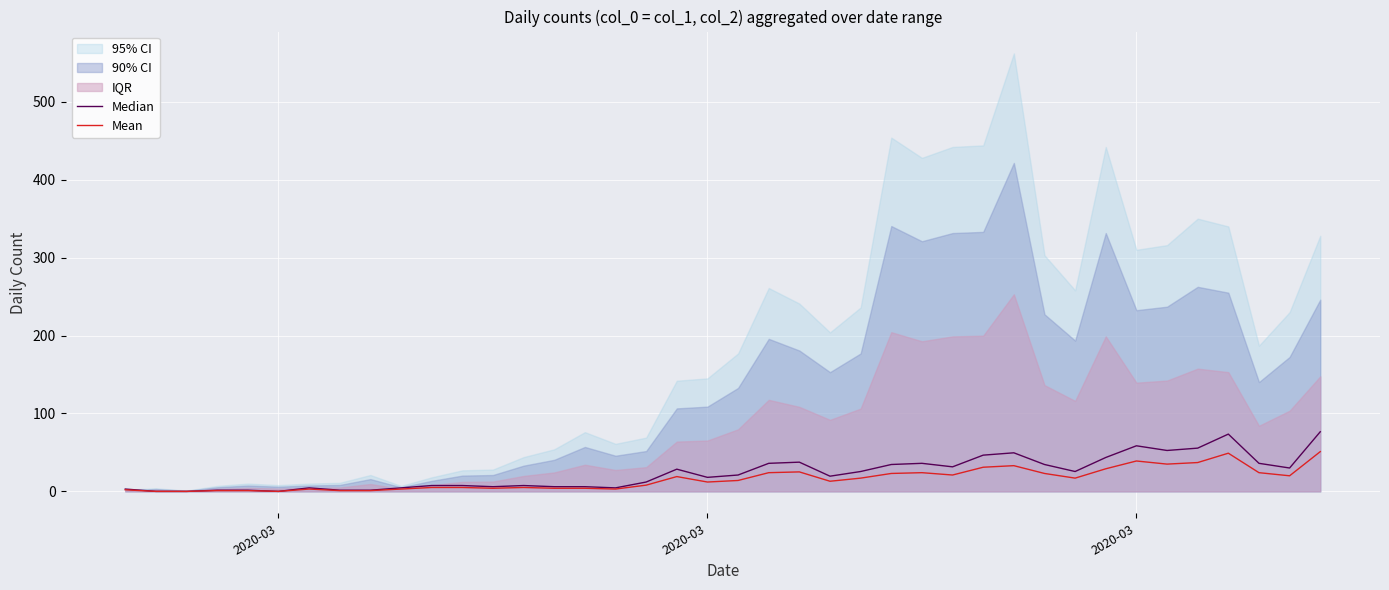

How many values in the Mean series are below 14?

20